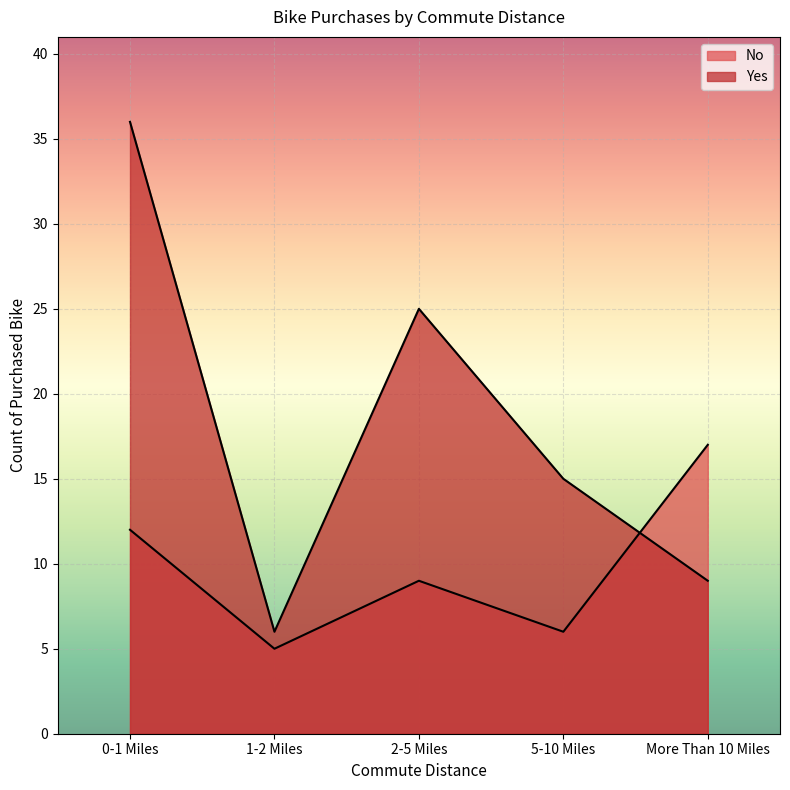

How many data points in Yes are less than 15?

2